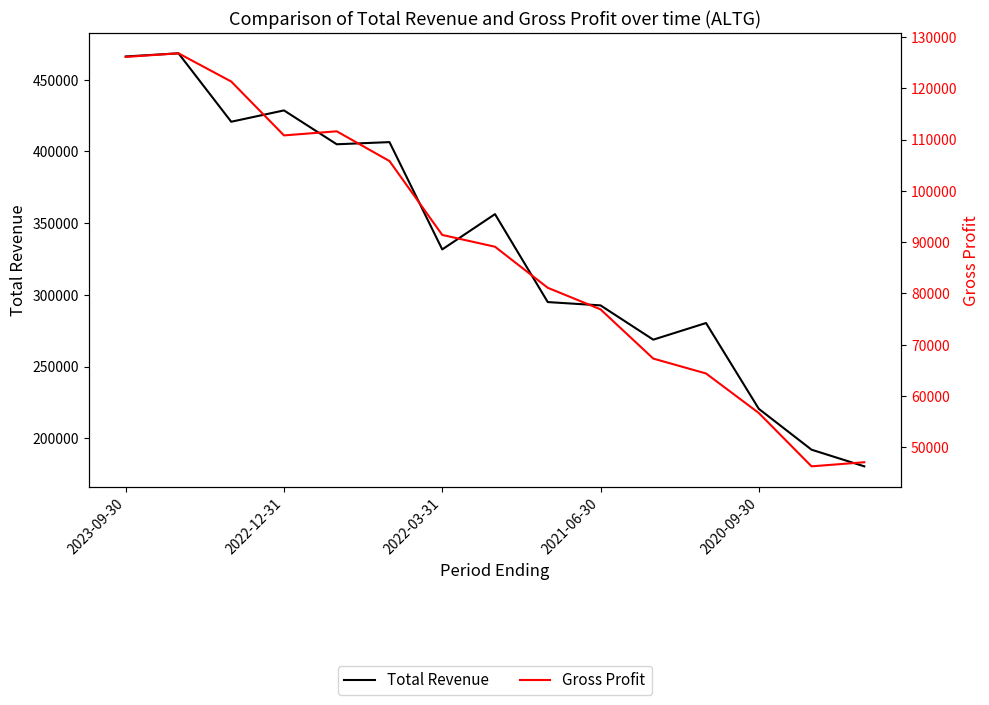

What is the minimum value for Total Revenue?

180500